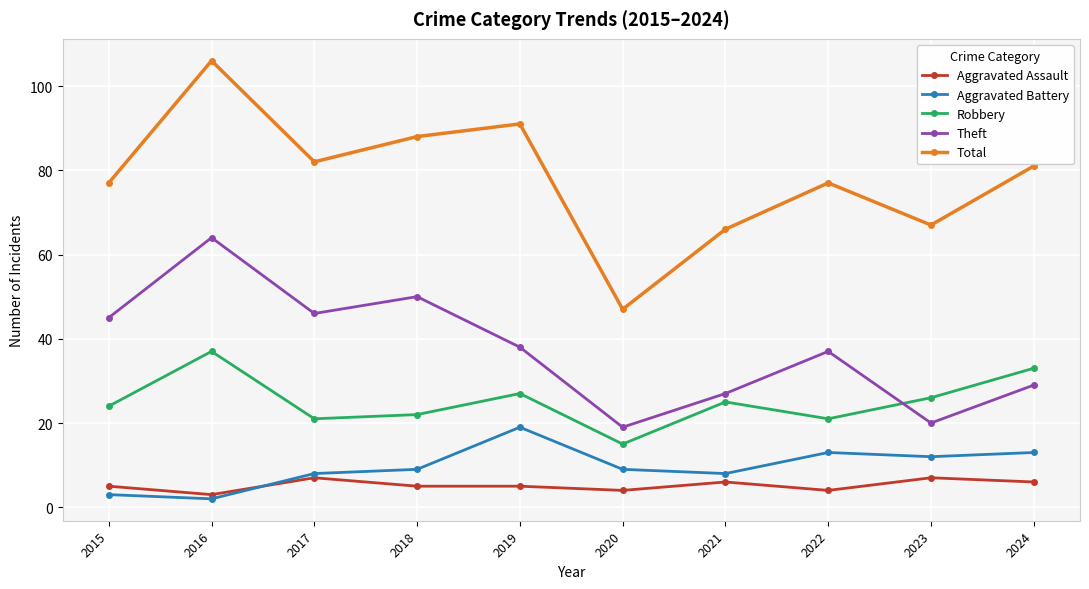

At 2023, list the series in order from largest to smallest.

Total, Robbery, Theft, Aggravated Battery, Aggravated Assault